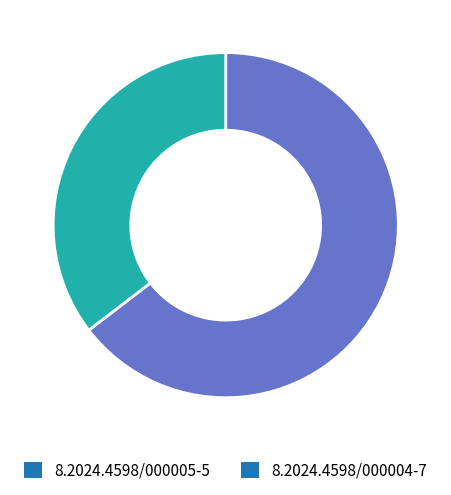

Combined, do 8.2024.4598/000004-7 and 8.2024.4598/000005-5 account for over 50%?

Yes